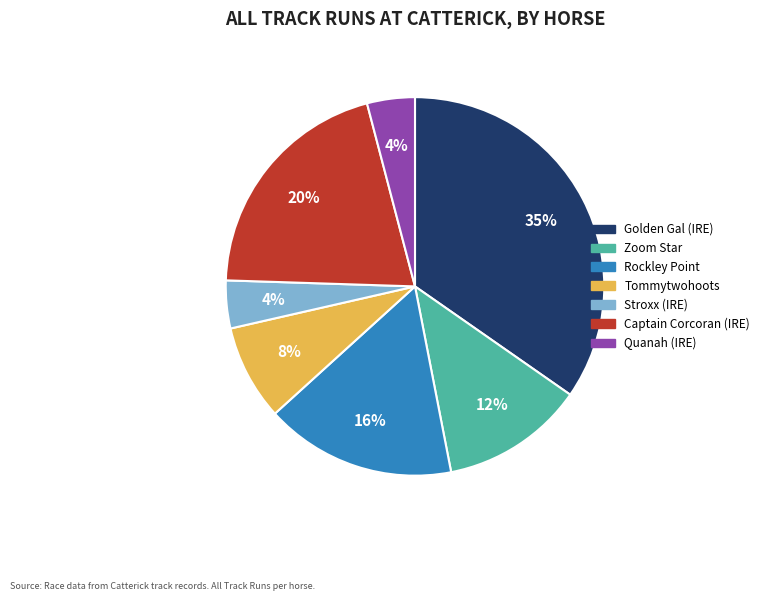

Does Captain Corcoran (IRE) account for over 50% of the chart?

No